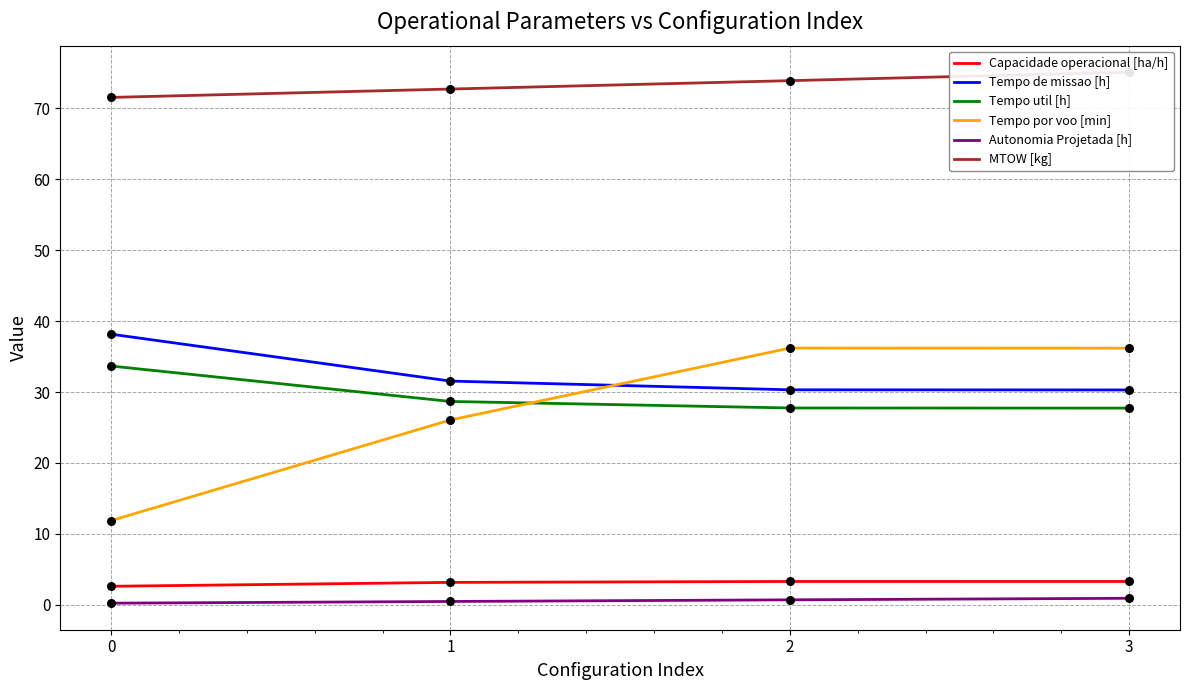

Which series has the widest spread of Y values?

Tempo por voo [min]